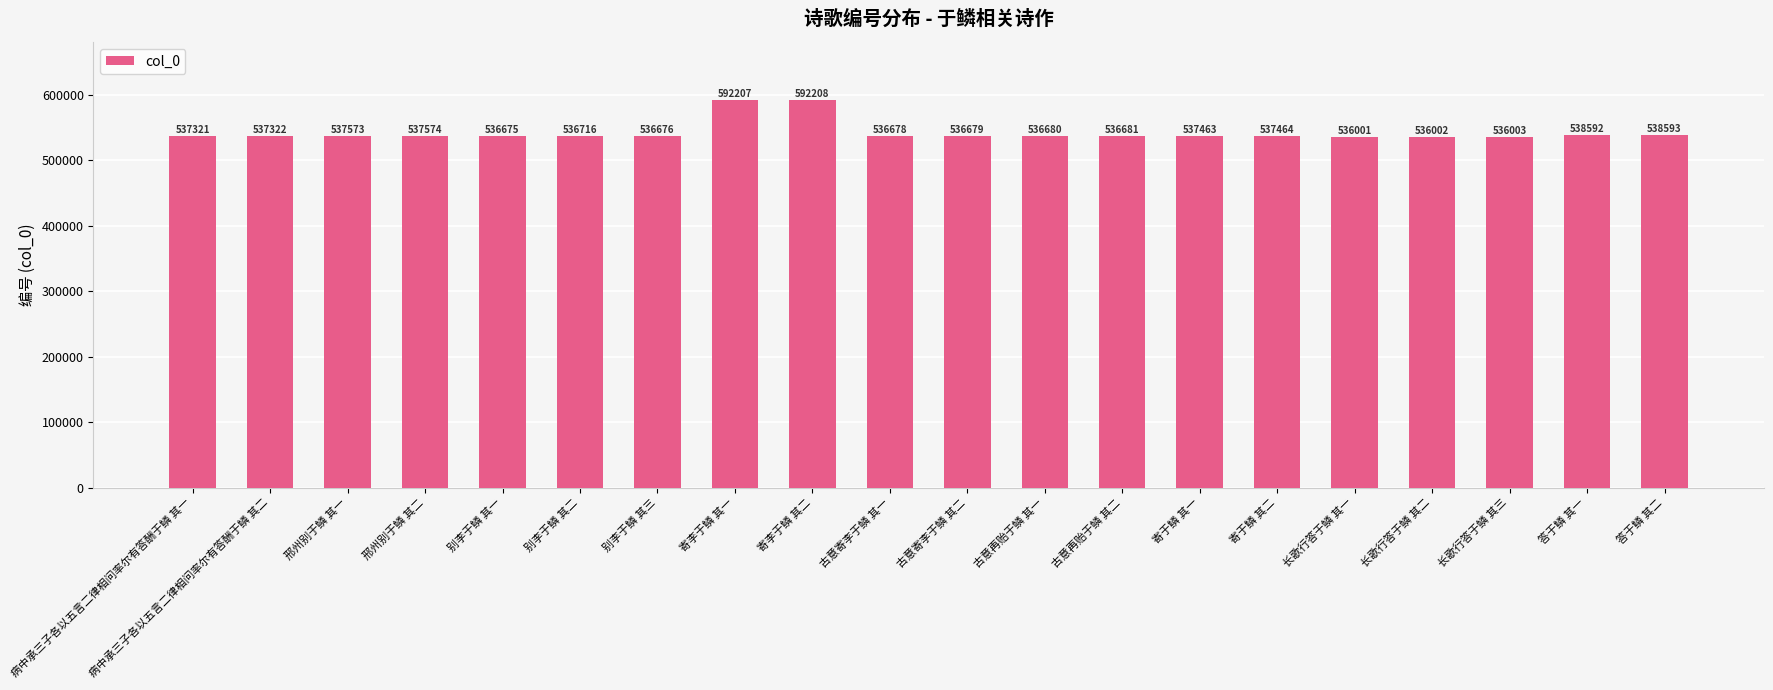

What is the value of the 2nd bar from the left?

537322